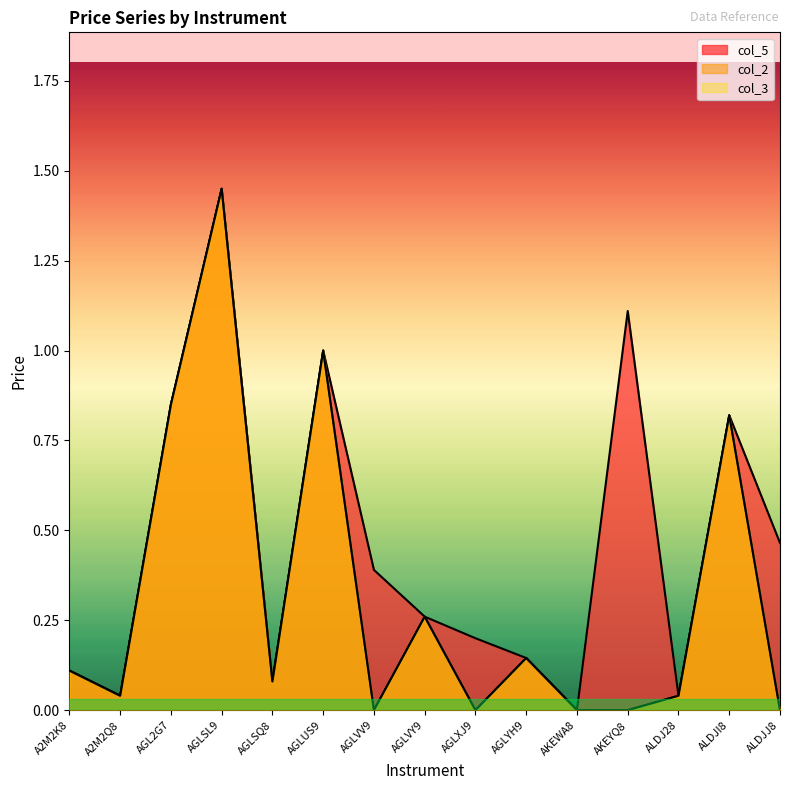

True or false: col_3 has a value of -0.5 at AKEWA8.

False